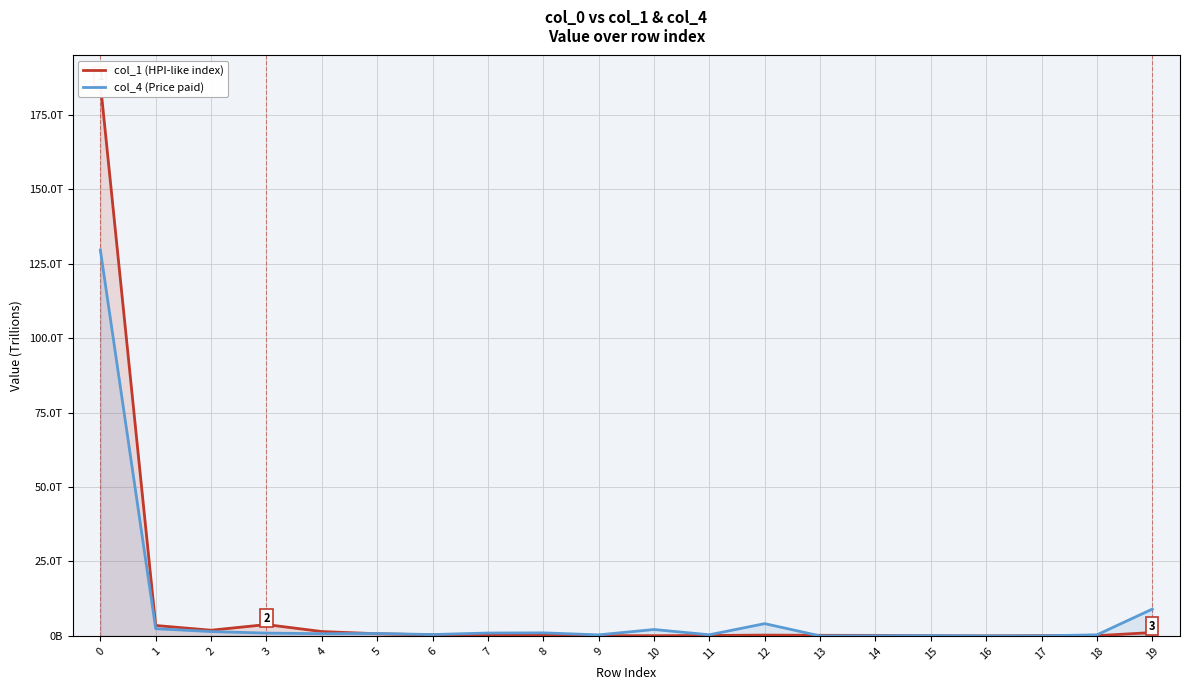

How many series are shown in this chart?

2